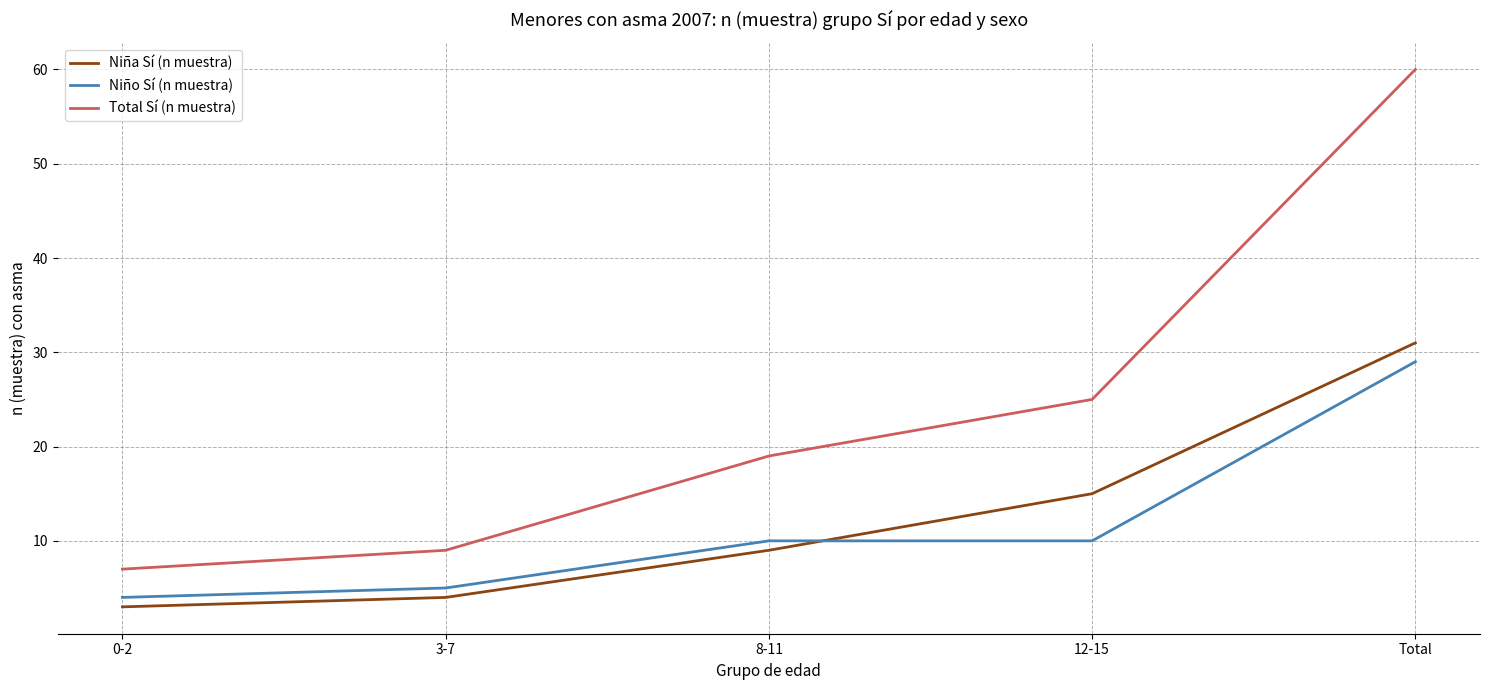

Which series has the largest total across all categories?

Total Sí (n muestra)